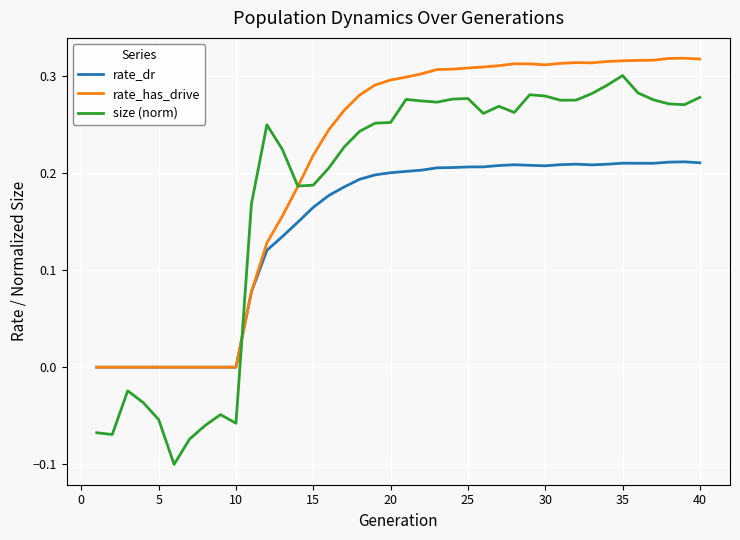

Which series has the largest total across all categories?

rate_has_drive